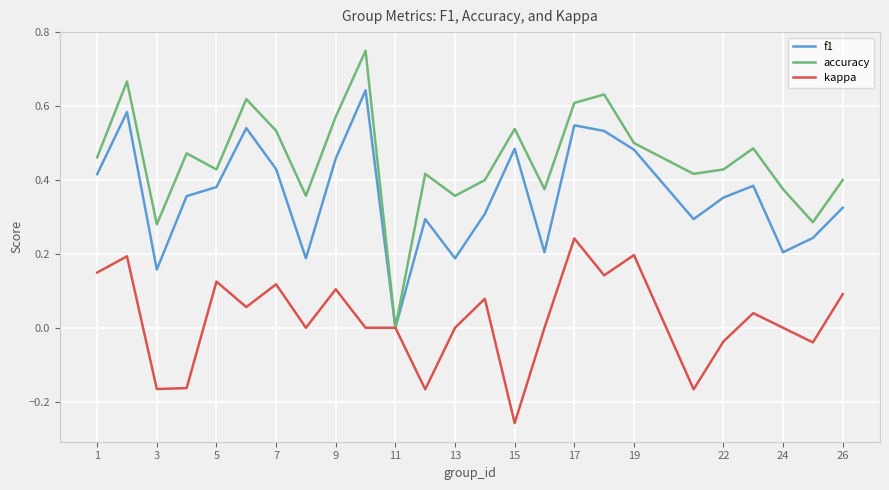

What are all the series names shown in the legend?

f1, accuracy, kappa